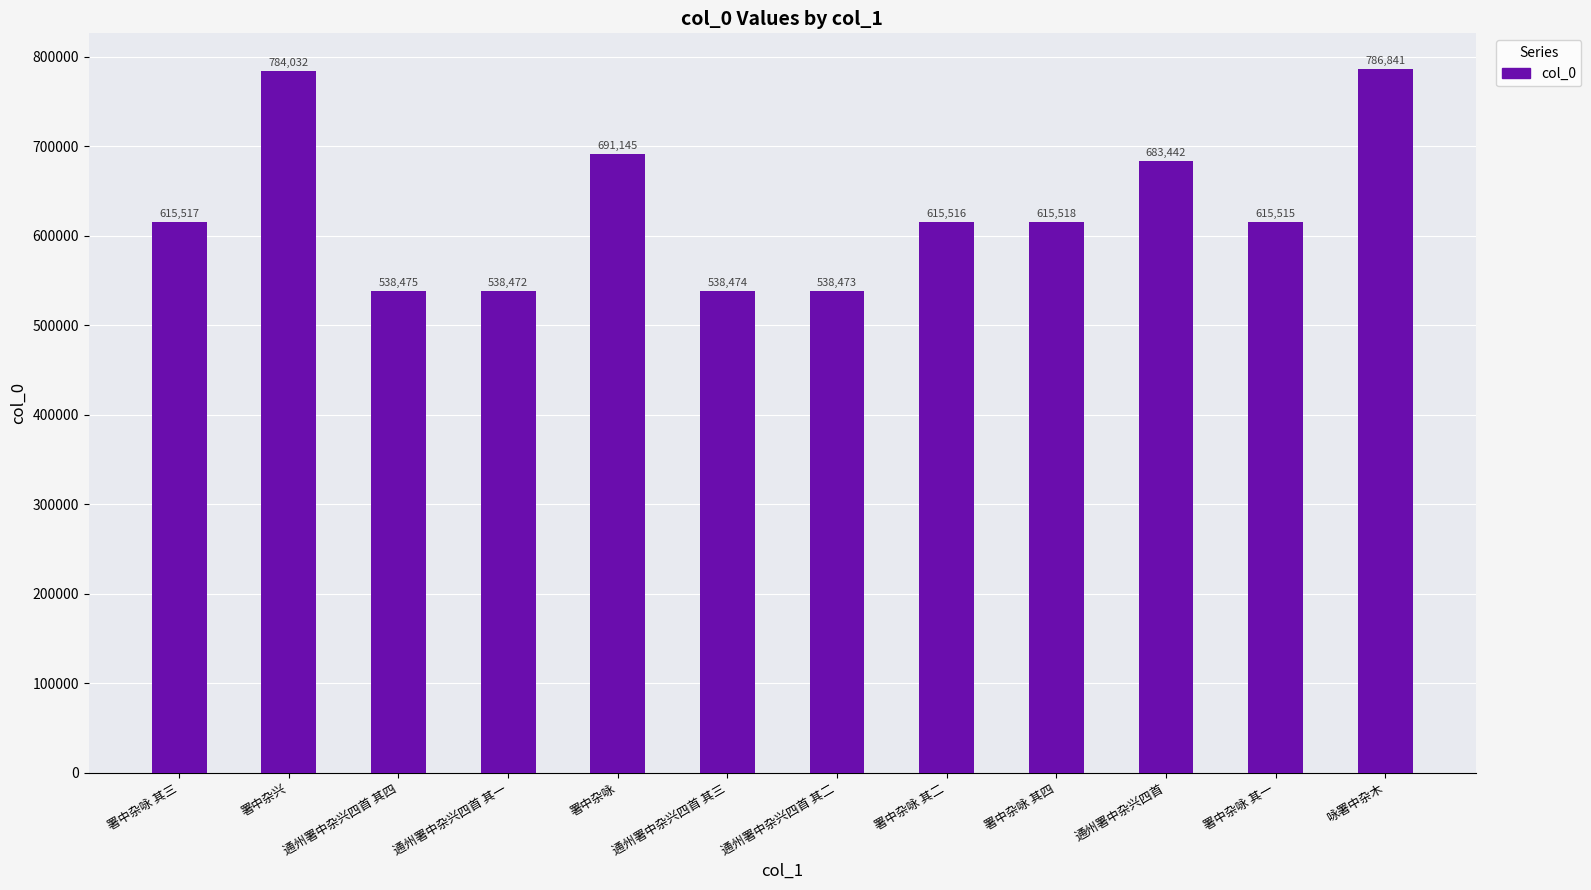

List the labels in order of value, largest first.

咏署中杂木, 署中杂兴, 署中杂咏, 通州署中杂兴四首, 署中杂咏 其四, 署中杂咏 其三, 署中杂咏 其二, 署中杂咏 其一, 通州署中杂兴四首 其四, 通州署中杂兴四首 其三, 通州署中杂兴四首 其二, 通州署中杂兴四首 其一